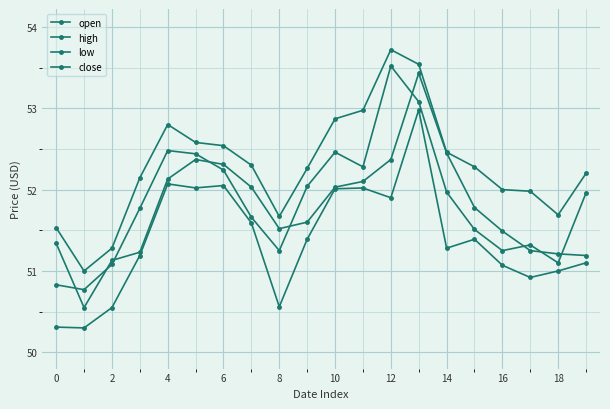

At which category does the chart reach its peak across all series?

12